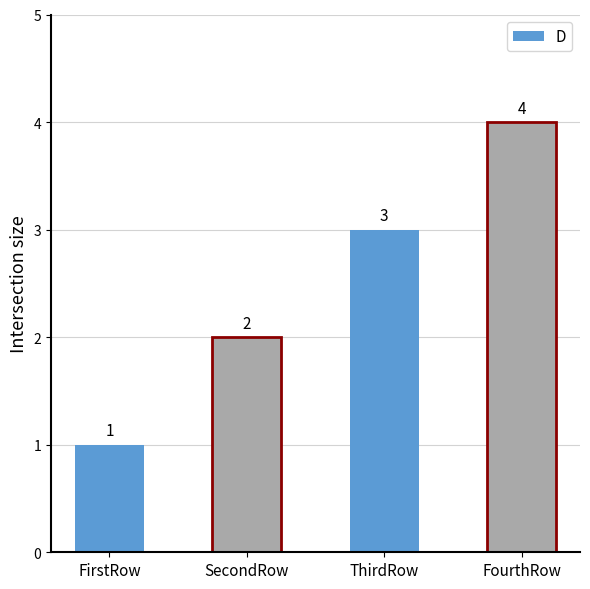

What position from the left is FirstRow?

1